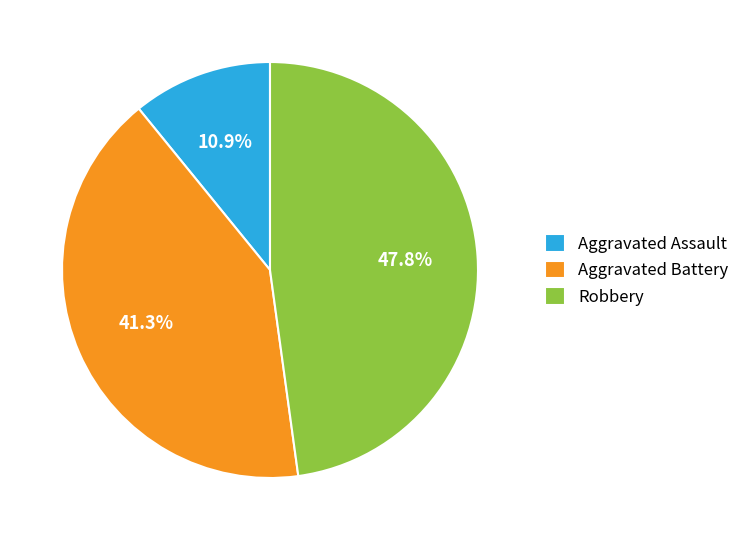

How many segments does this pie chart have?

3